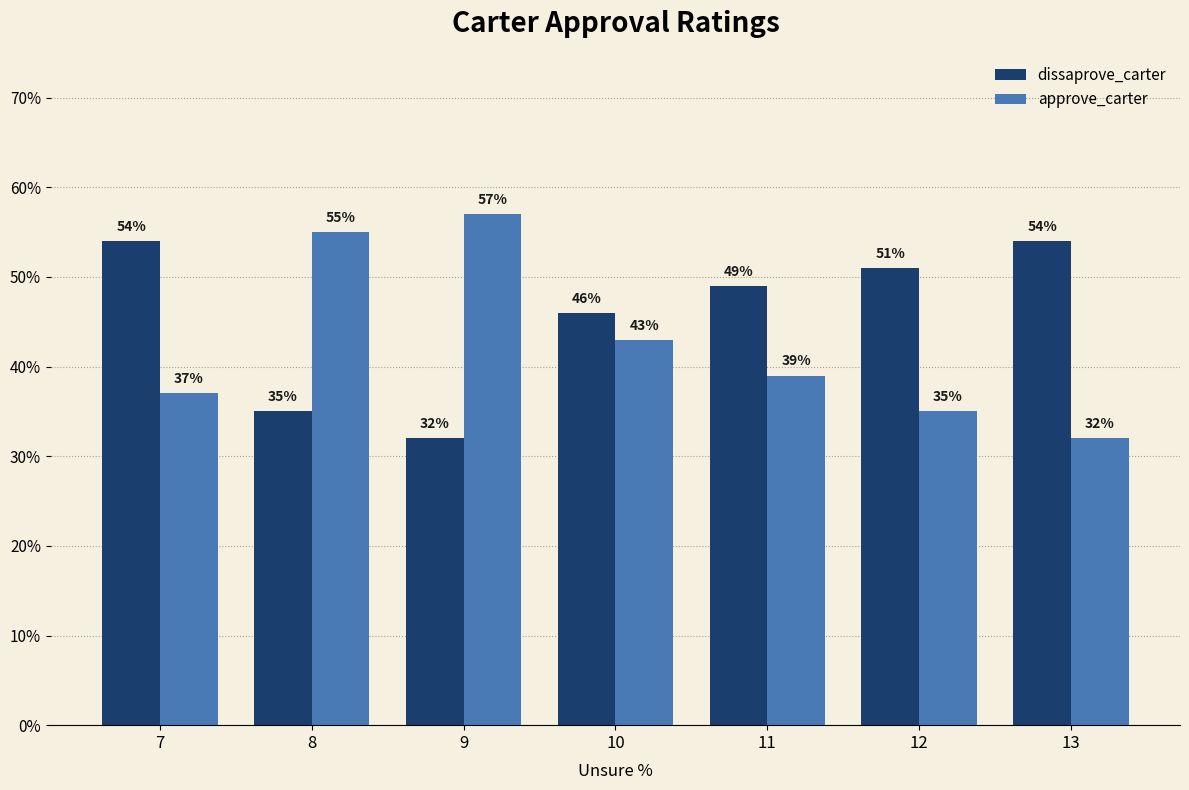

What is the sum of the dissaprove_carter values at 9 and 8?

67